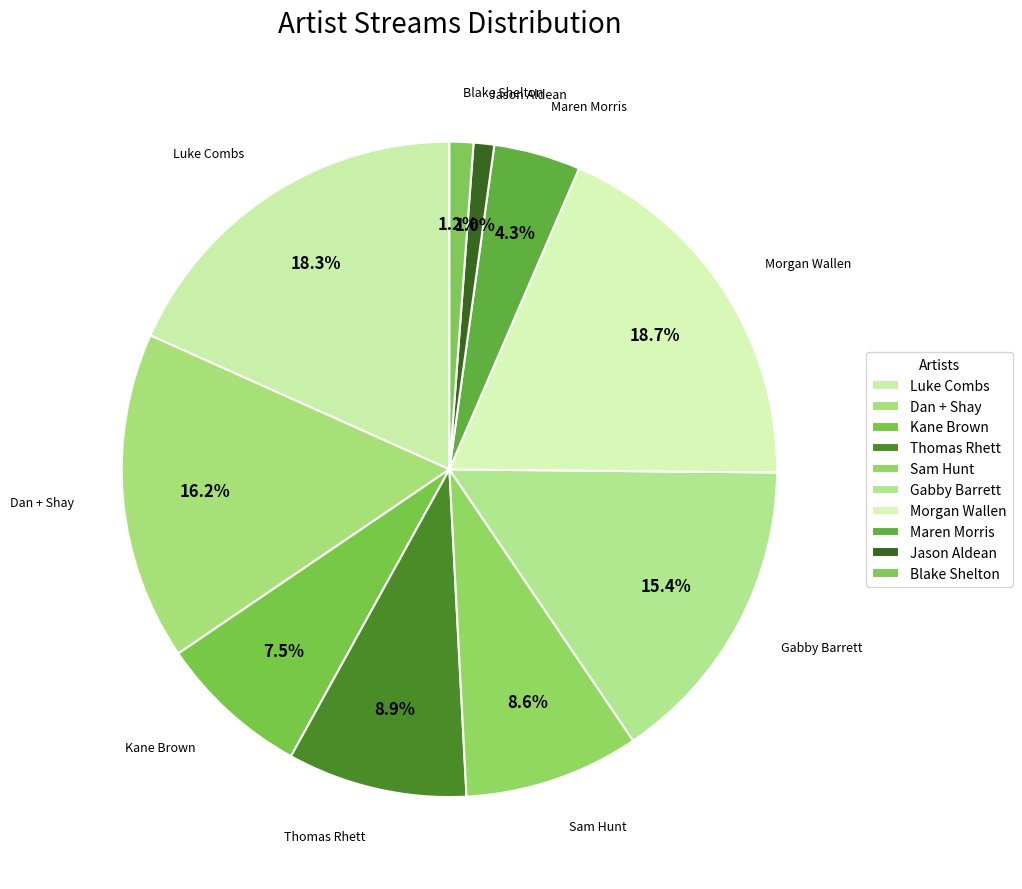

How many slices are in this pie chart?

10